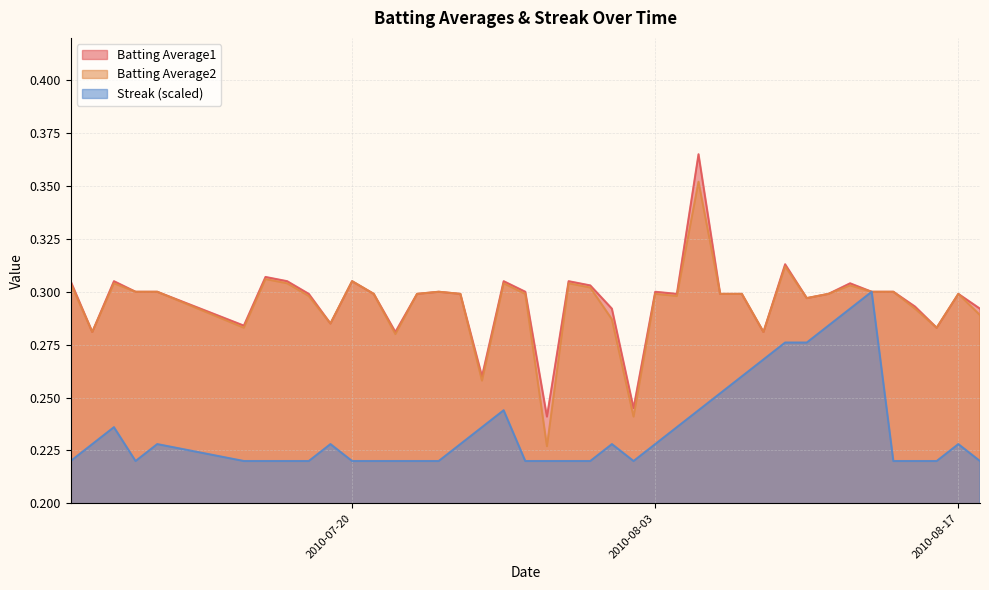

What are all the series names shown in the legend?

Batting Average1, Batting Average2, Streak (scaled)